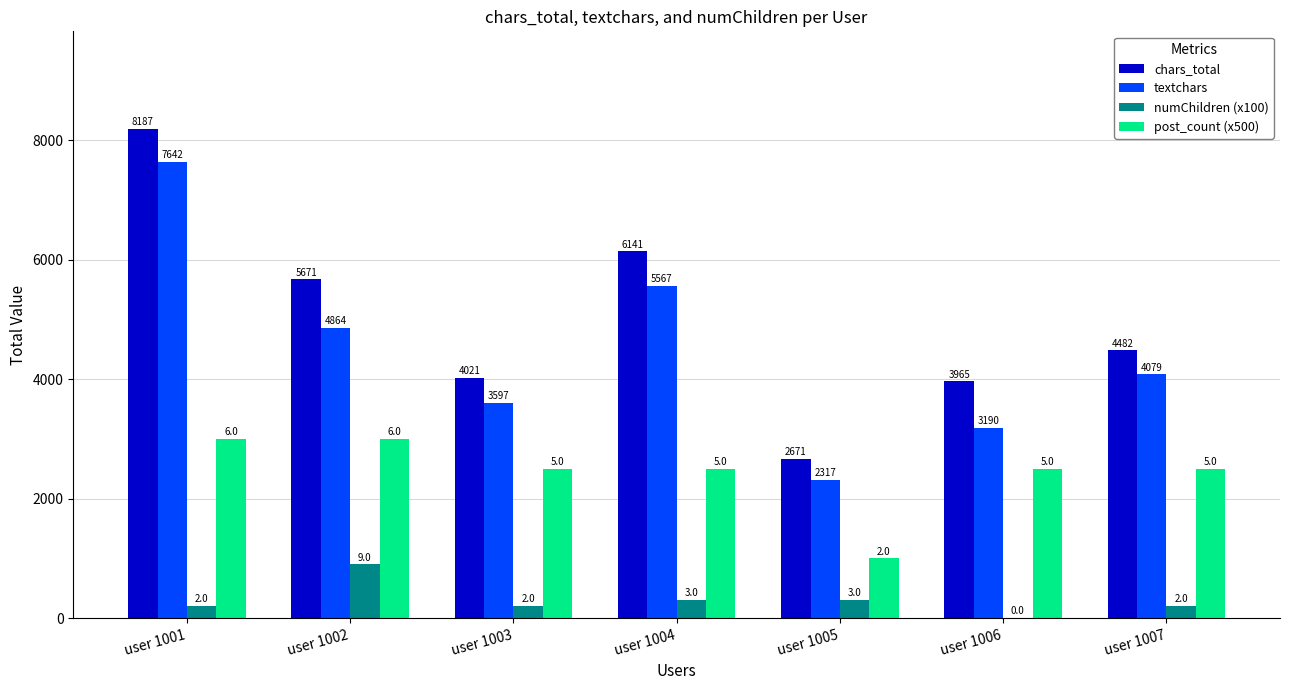

What is the sum of all chars_total values?

35138